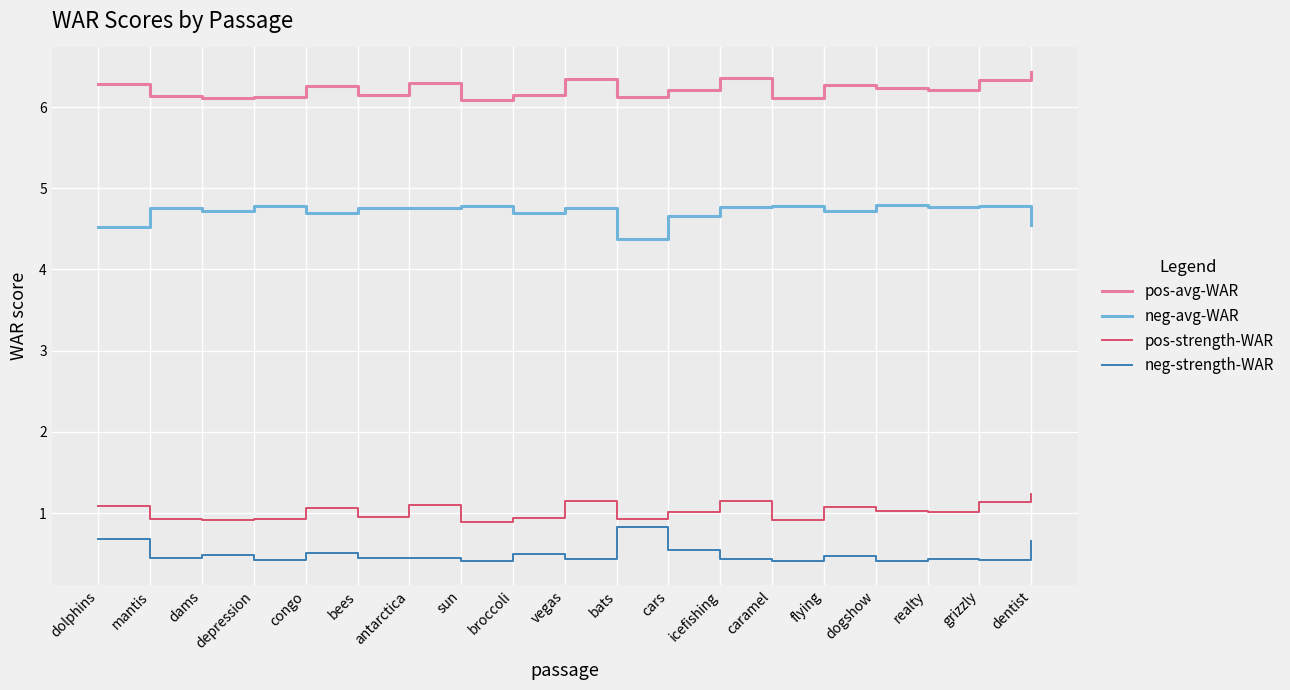

What position from the left is sun?

8